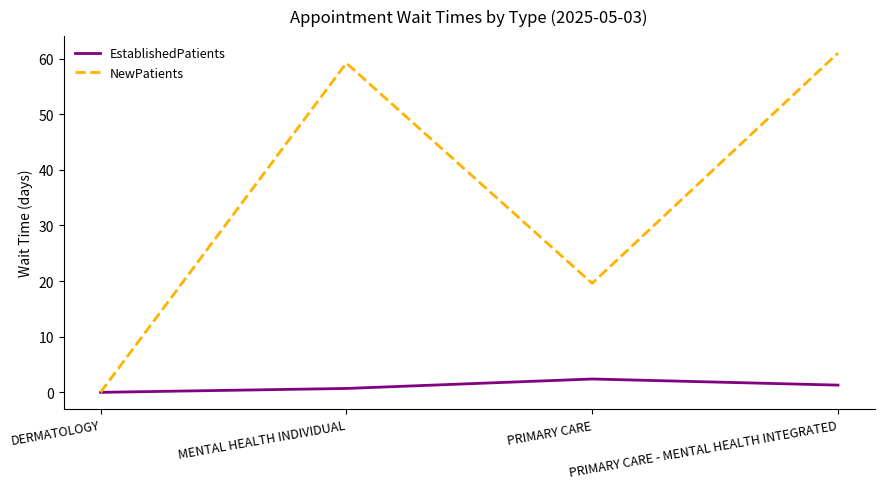

What is the difference between the second highest and second lowest values in the NewPatients series?

39.6